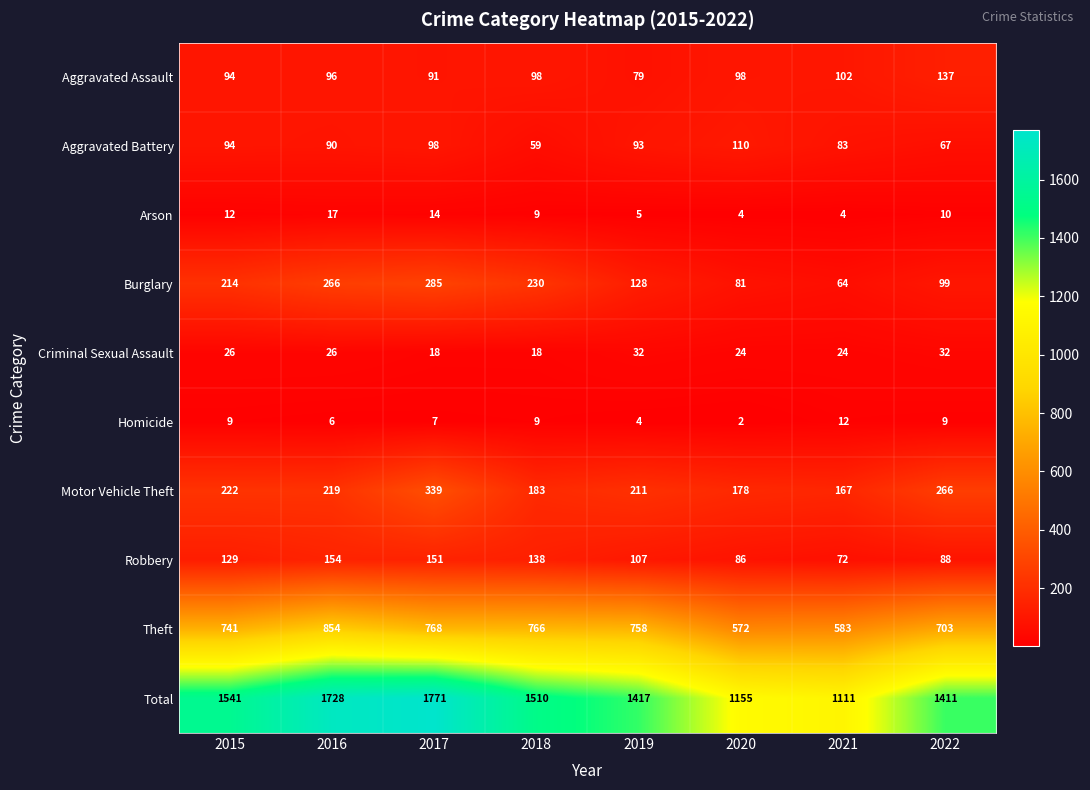

At which category is the sum across all series the highest?

2017